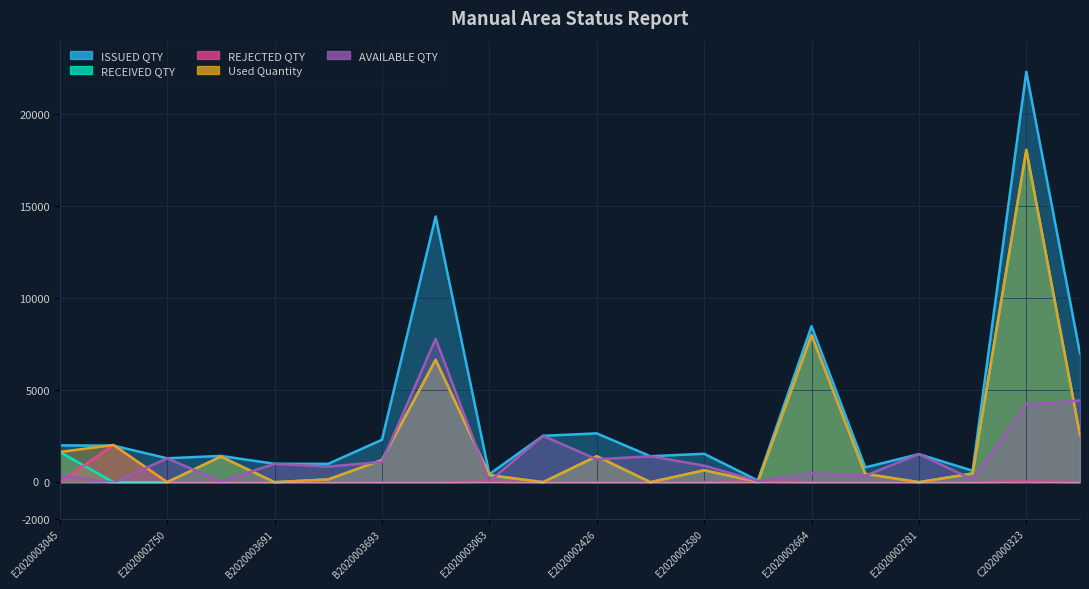

Reading right to left, extract all data points from this chart.

ISSUED QTY: B2020003633=7000	C2020000323=22310	E2020002792=623	E2020002781=1526	E2020002680=804	E2020002664=8478	E2020002610=93	E2020002580=1545	E2020002427=1411	E2020002426=2654	E2020002322=2522	E2020003063=434	B2020003785=14444	B2020003693=2305	B2020003692=1000	B2020003691=1000	B2020003545=1429	E2020002750=1300	E2020002565=1989	E2020003045=2000
RECEIVED QTY: B2020003633=2560	C2020000323=18035	E2020002792=474	E2020002781=0	E2020002680=455	E2020002664=8000	E2020002610=0	E2020002580=645	E2020002427=0	E2020002426=1411	E2020002322=0	E2020003063=365	B2020003785=6651	B2020003693=1203	B2020003692=150	B2020003691=0	B2020003545=1392	E2020002750=0	E2020002565=0	E2020003045=1643
REJECTED QTY: B2020003633=0	C2020000323=40	E2020002792=0	E2020002781=0	E2020002680=0	E2020002664=0	E2020002610=29	E2020002580=0	E2020002427=0	E2020002426=0	E2020002322=0	E2020003063=27	B2020003785=0	B2020003693=0	B2020003692=0	B2020003691=0	B2020003545=0	E2020002750=0	E2020002565=2021	E2020003045=0
Used Quantity: B2020003633=2560	C2020000323=18075	E2020002792=474	E2020002781=0	E2020002680=455	E2020002664=8000	E2020002610=29	E2020002580=645	E2020002427=0	E2020002426=1411	E2020002322=0	E2020003063=392	B2020003785=6651	B2020003693=1203	B2020003692=150	B2020003691=0	B2020003545=1392	E2020002750=0	E2020002565=2021	E2020003045=1643
AVAILABLE QTY: B2020003633=4440	C2020000323=4235	E2020002792=149	E2020002781=1526	E2020002680=349	E2020002664=478	E2020002610=64	E2020002580=900	E2020002427=1411	E2020002426=1243	E2020002322=2522	E2020003063=42	B2020003785=7793	B2020003693=1102	B2020003692=850	B2020003691=1000	B2020003545=37	E2020002750=1300	E2020002565=-32	E2020003045=357